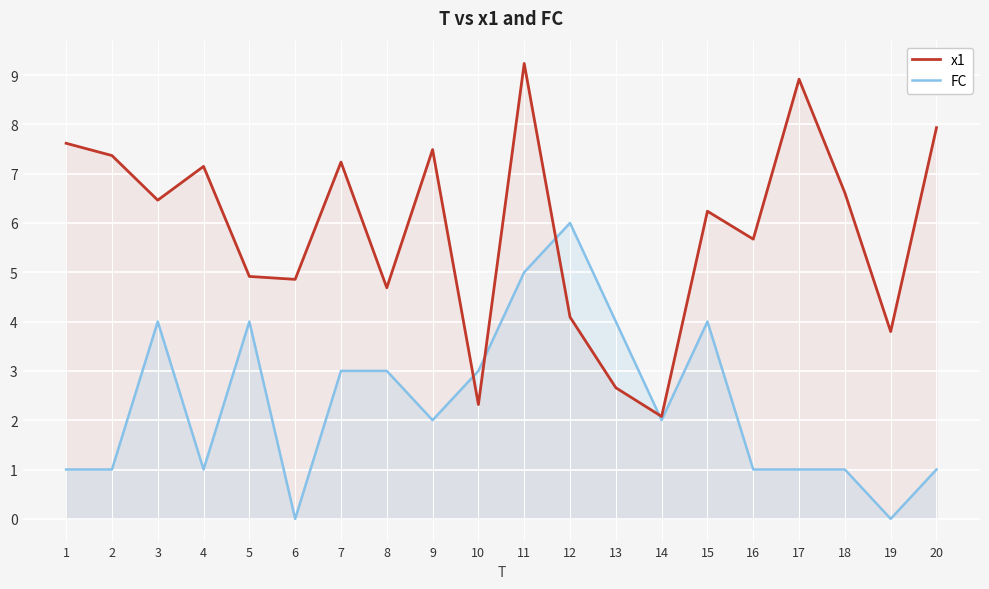

How many lines are shown in the chart?

2